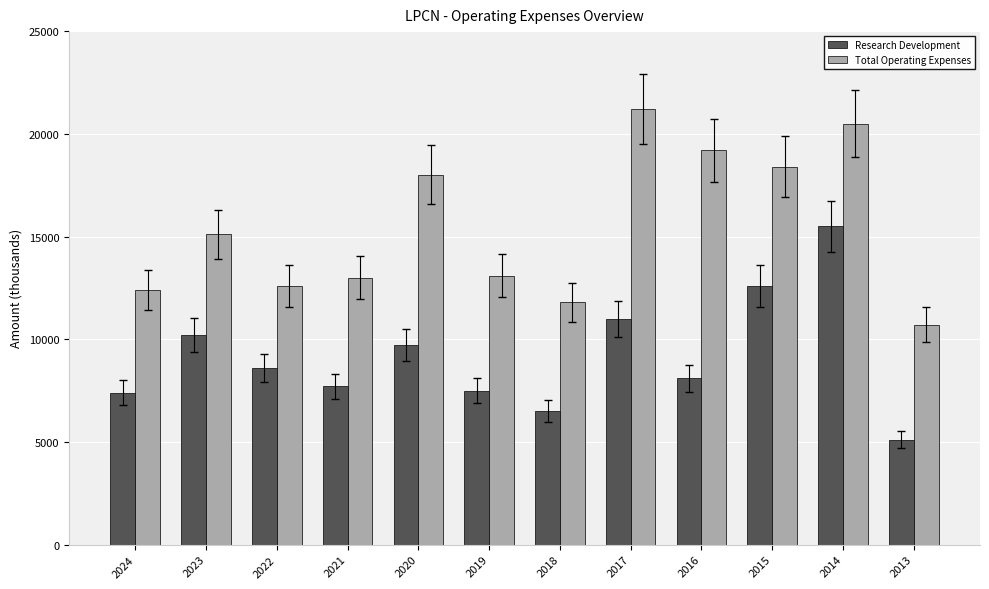

What is the average value of the Research Development series?

9158